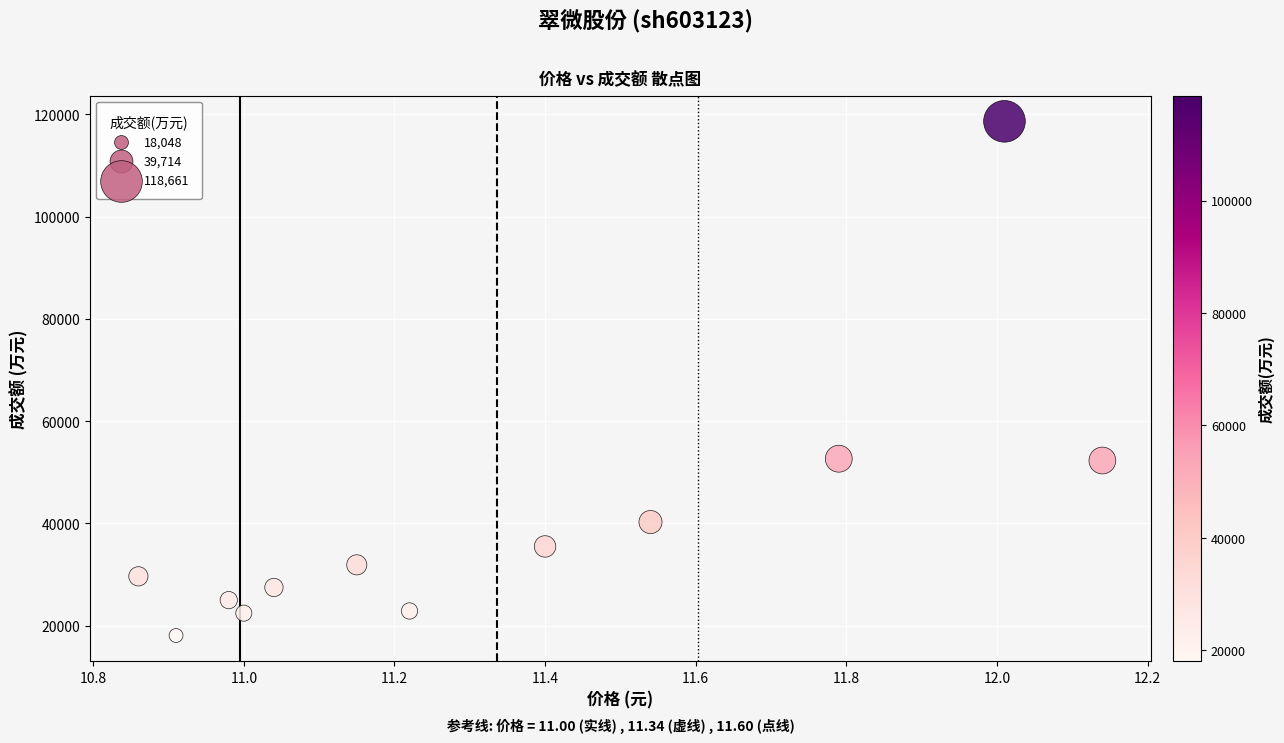

What is the range of Y values (max minus min)?

100613